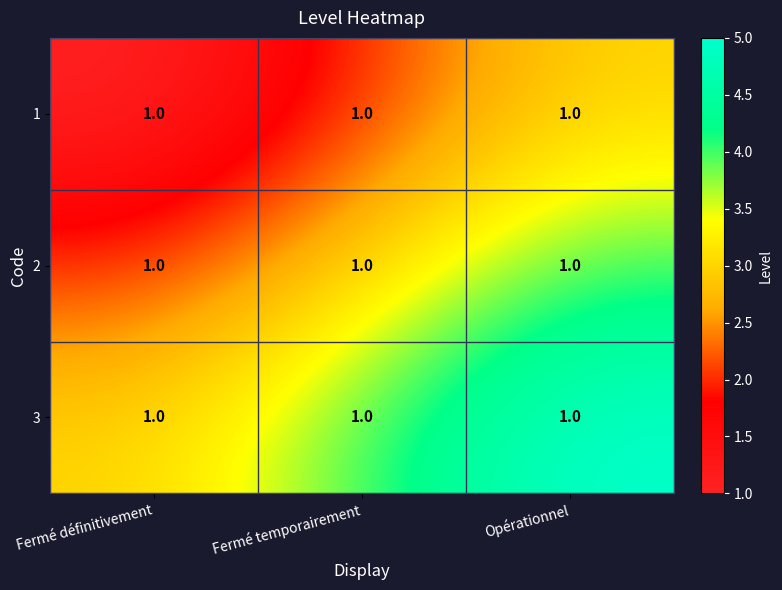

How many 1 values are between 1 and 3?

3